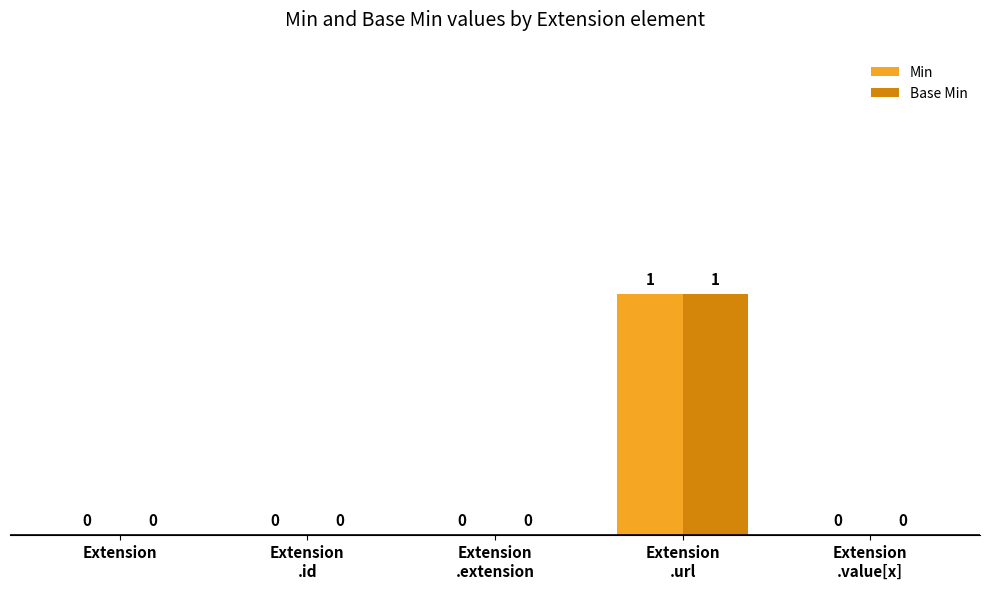

Is the value of Base Min at Extension greater than the value of Min at Extension
.url?

No